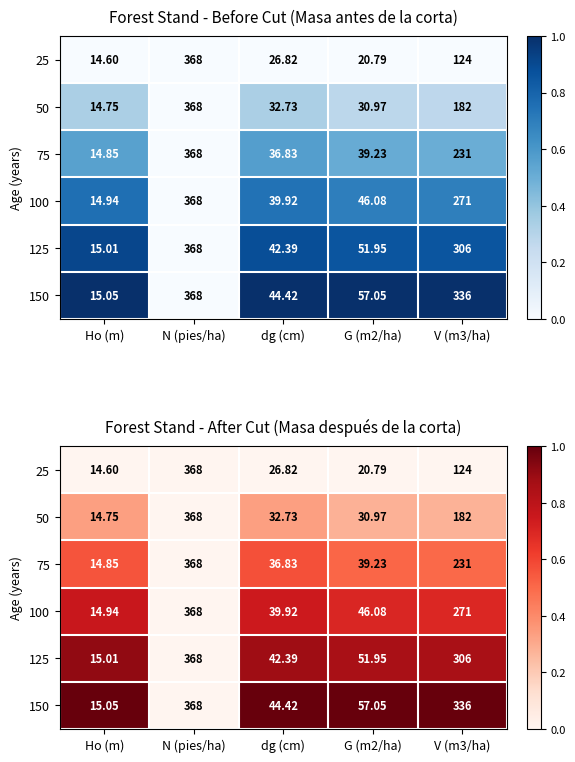

Which series has the largest total across all categories?

150